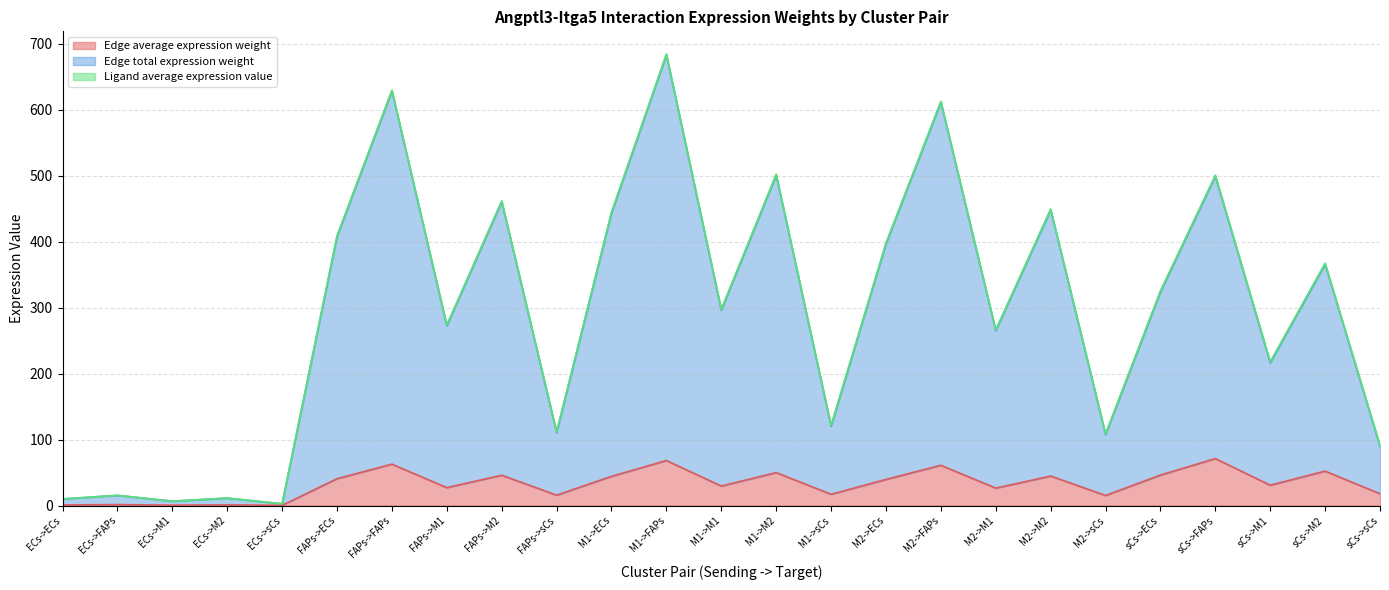

At which label is Edge total expression weight closest to 342?

sCs->ECs